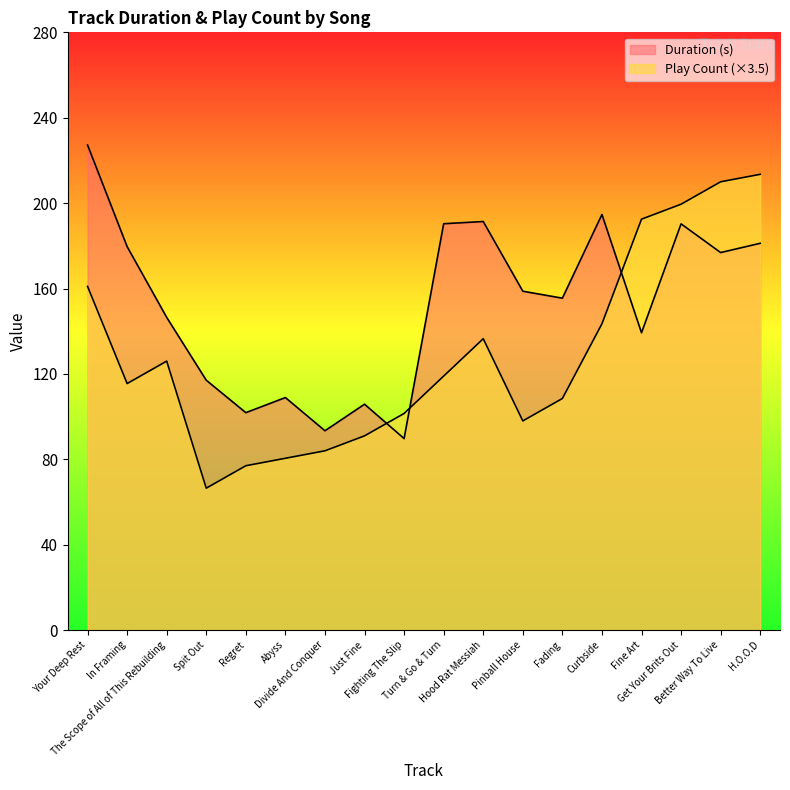

List the series in order of their peak value, lowest first.

Play Count, Duration (s)